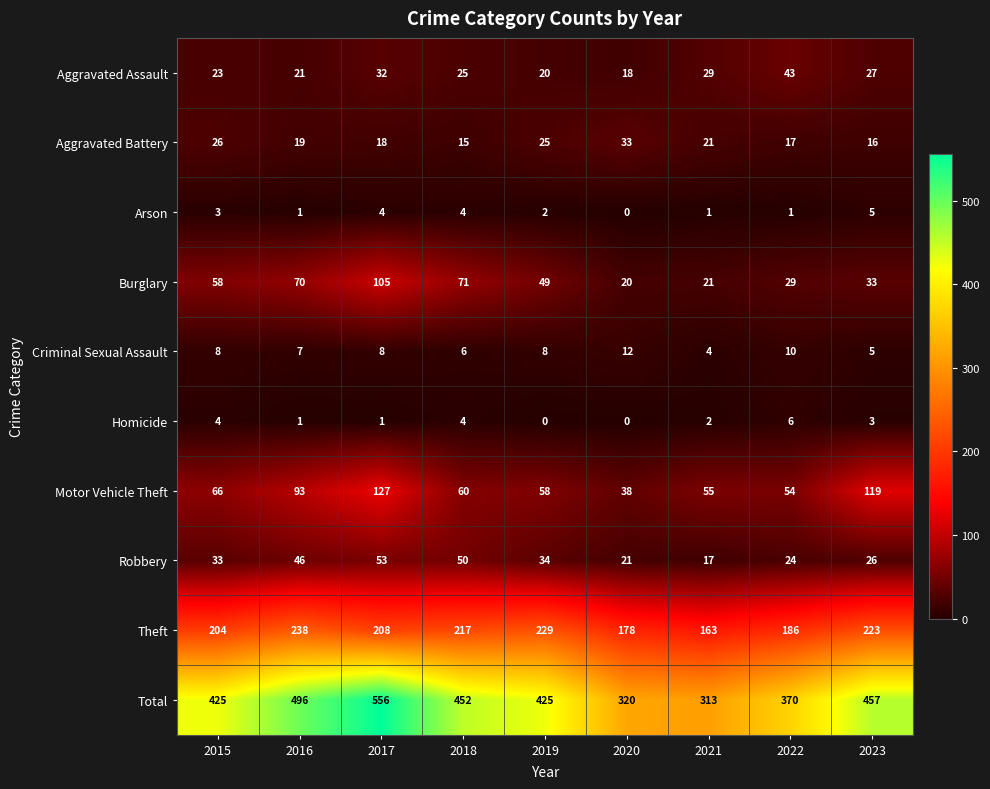

Is the value of Robbery at 2015 greater than the value of Aggravated Assault at 2016?

Yes